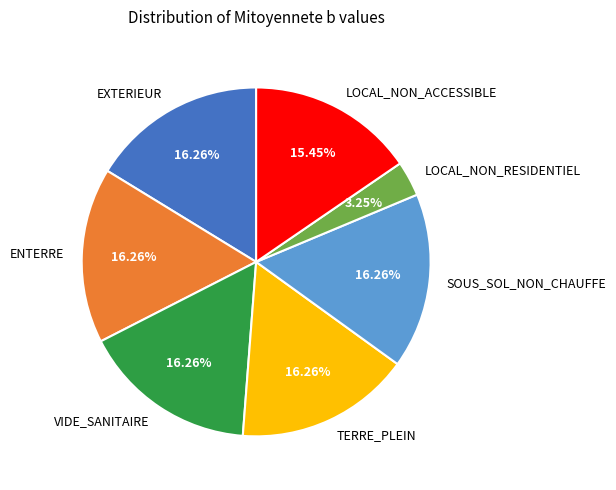

Approximately how many times larger is the value at VIDE_SANITAIRE compared to ENTERRE?

1.0